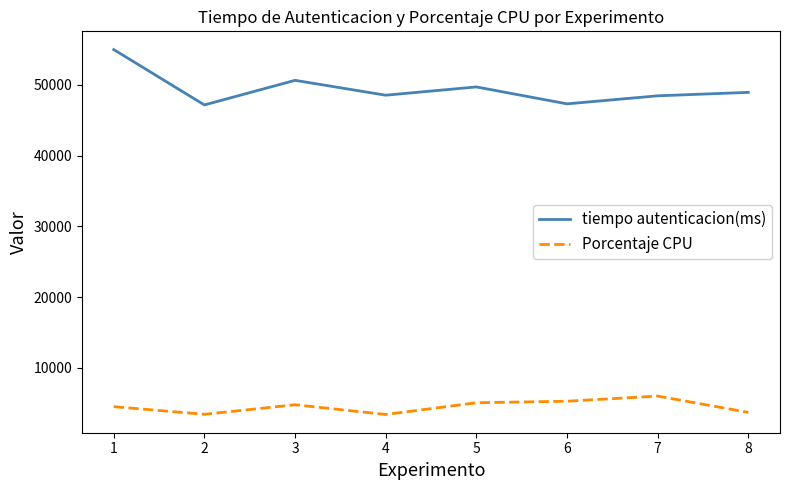

What is the minimum value for tiempo autenticacion(ms)?

47176